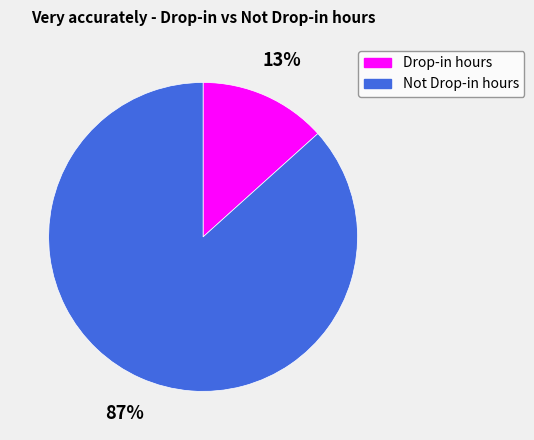

Which has a higher value, Drop-in hours or Not Drop-in hours?

Not Drop-in hours